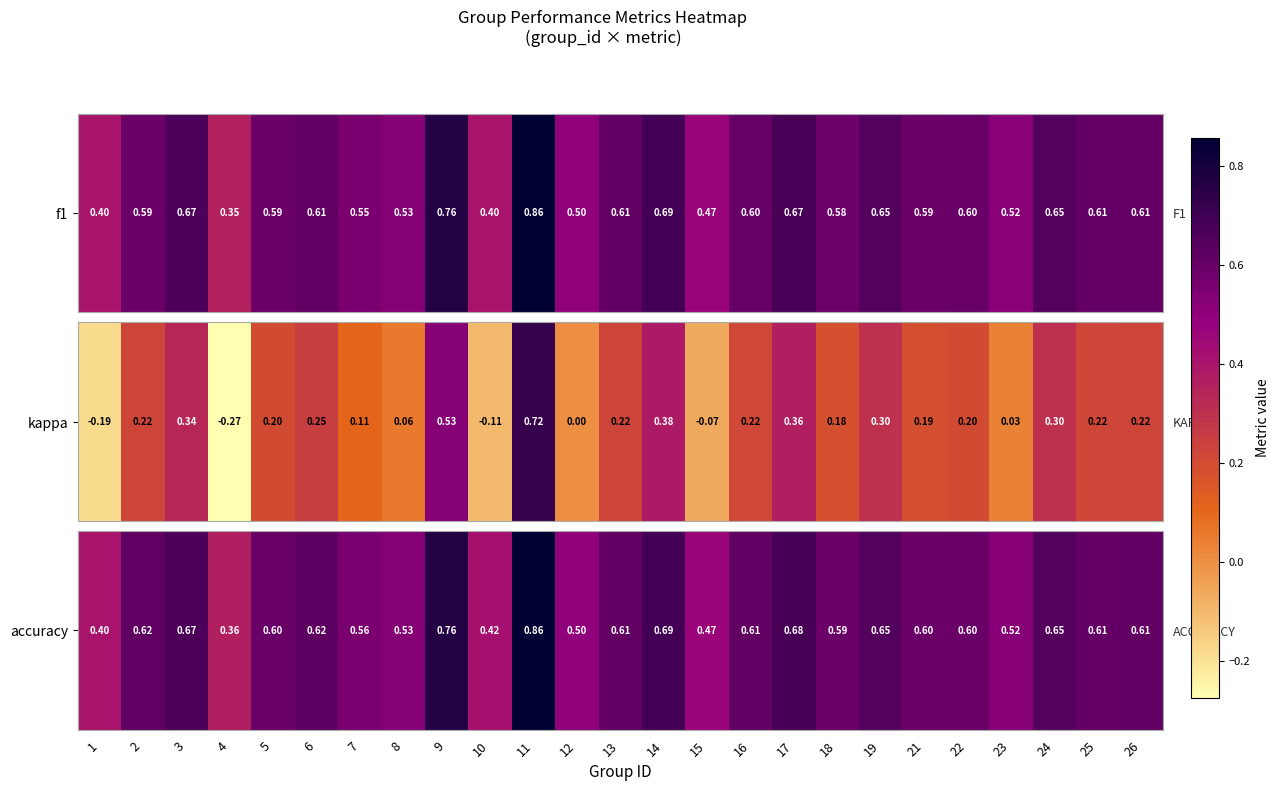

What is the average value?

0.6